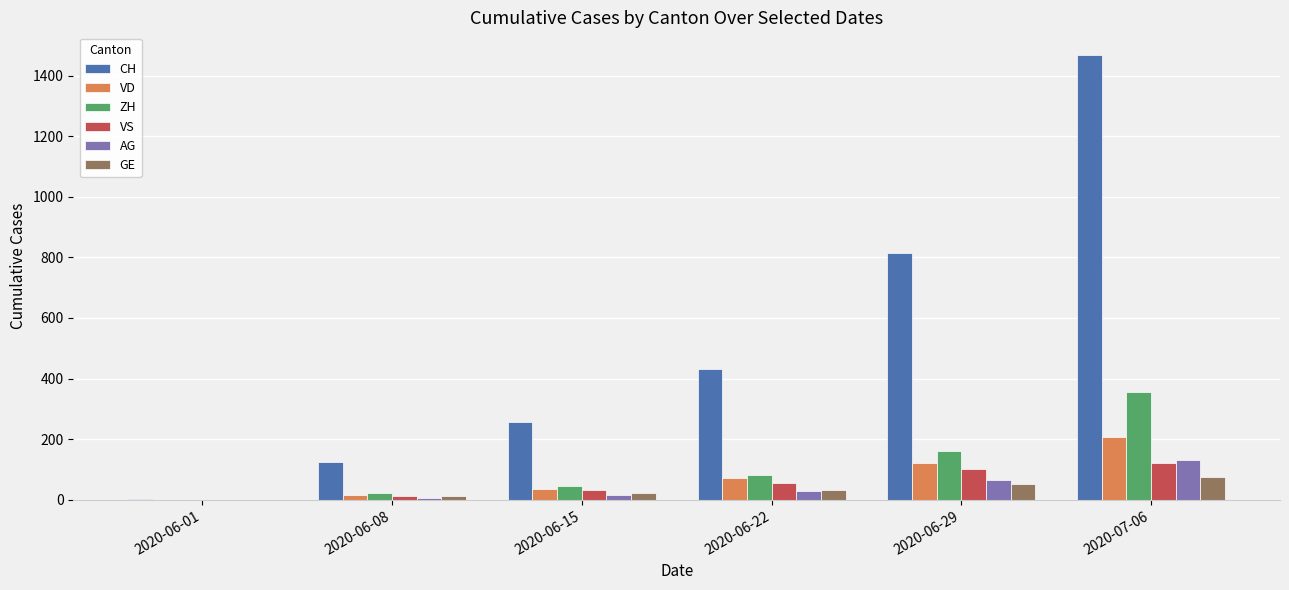

At which label does VD reach its peak?

2020-07-06